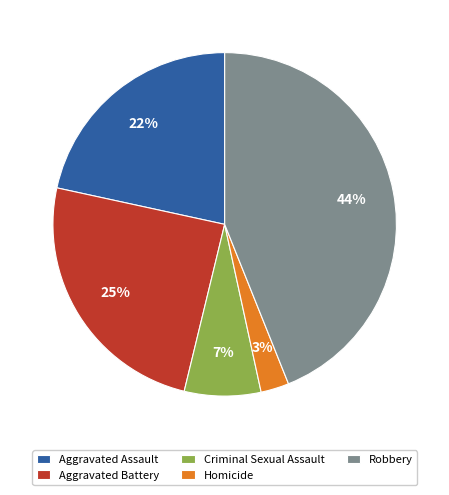

True or false: Aggravated Battery accounts for 25% of the total.

True